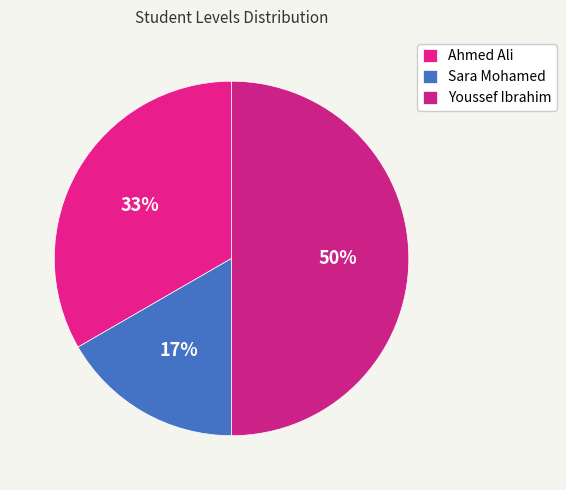

Is there a majority slice in this chart?

No